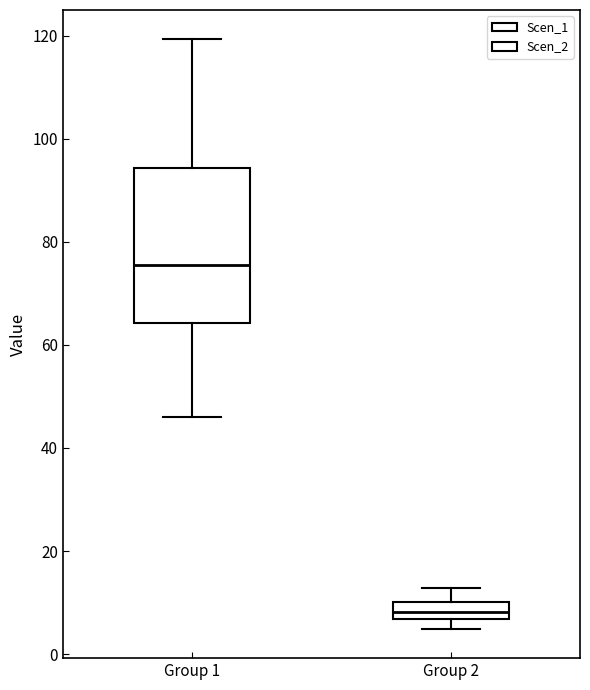

Which box's median line is the highest?

Group 1